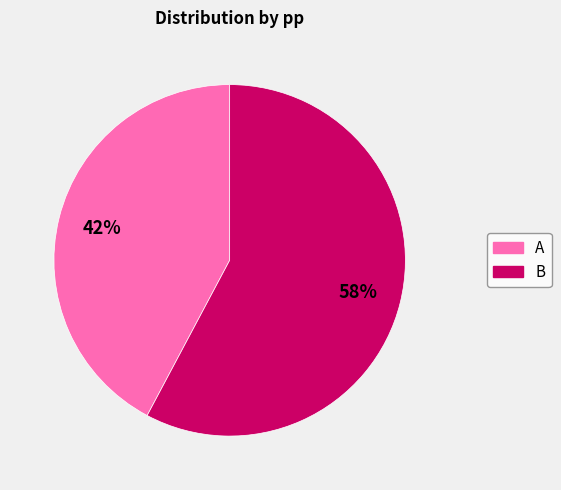

To the nearest percent, what is the difference between the largest and smallest slice percentages?

16%